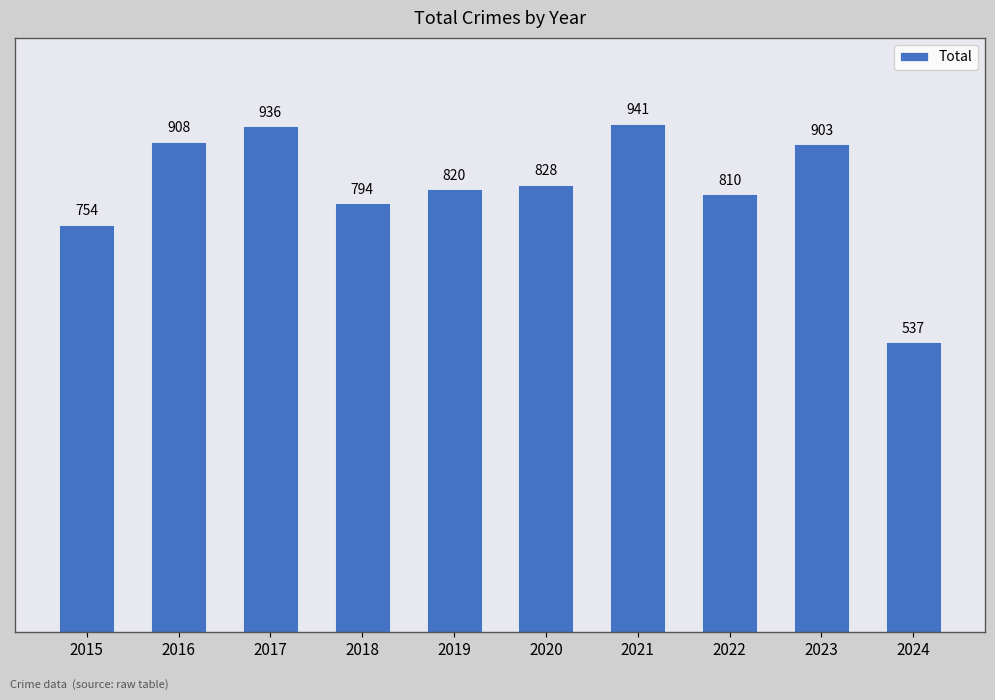

What is the change in value from 2016 to 2024?

-371